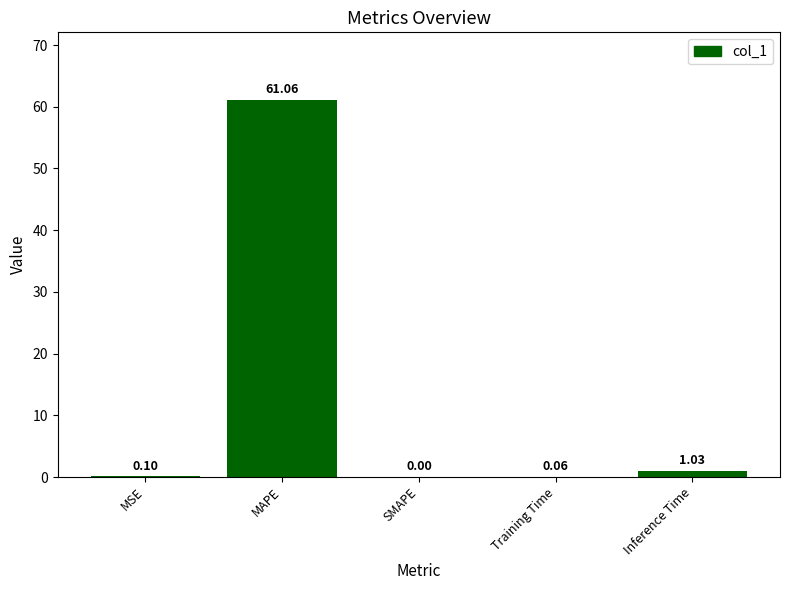

What is the maximum value shown in the chart?

61.1